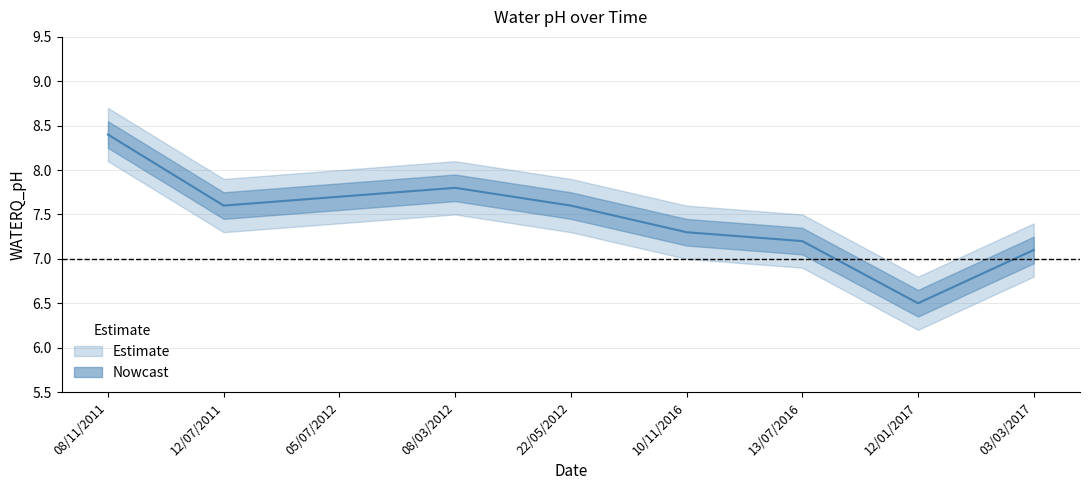

Reading left to right, transcribe all the data shown in this chart.

8.4	7.6	7.7	7.8	7.6	7.3	7.2	6.5	7.1